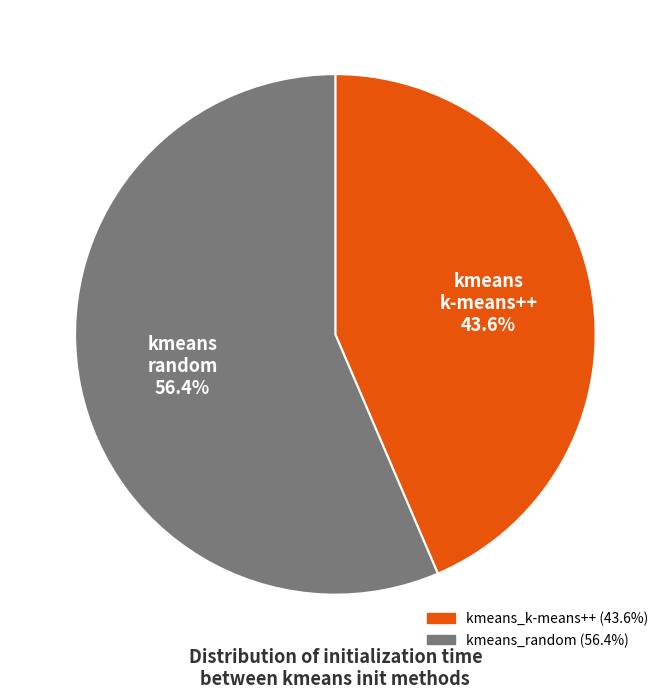

Between kmeans_random and kmeans_k-means++, which is larger?

kmeans_random